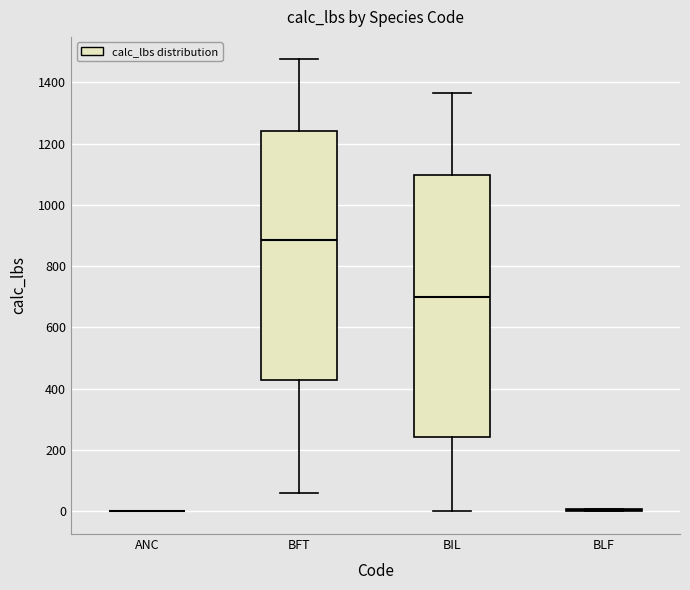

Comparing the boxes themselves (not the whiskers), which one is the tallest?

BIL